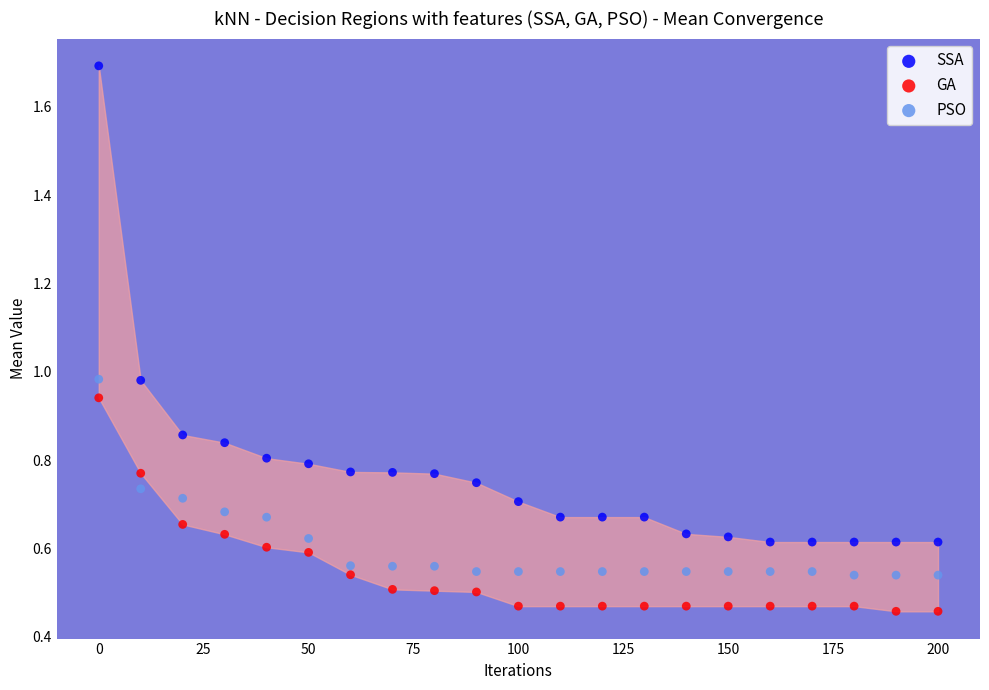

Which series contains the highest Y value?

SSA